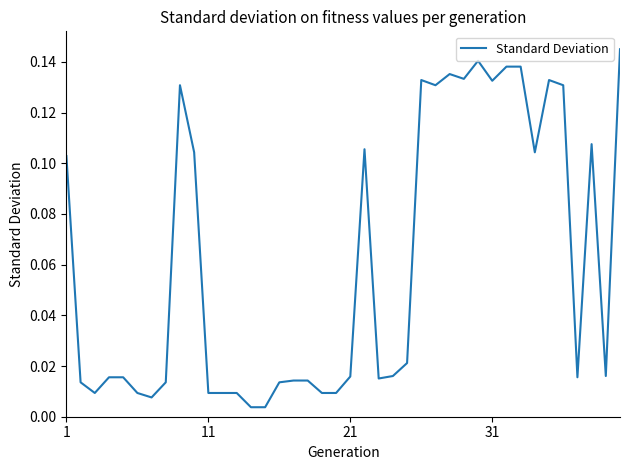

Does the chart display data point markers on the line(s)?

No